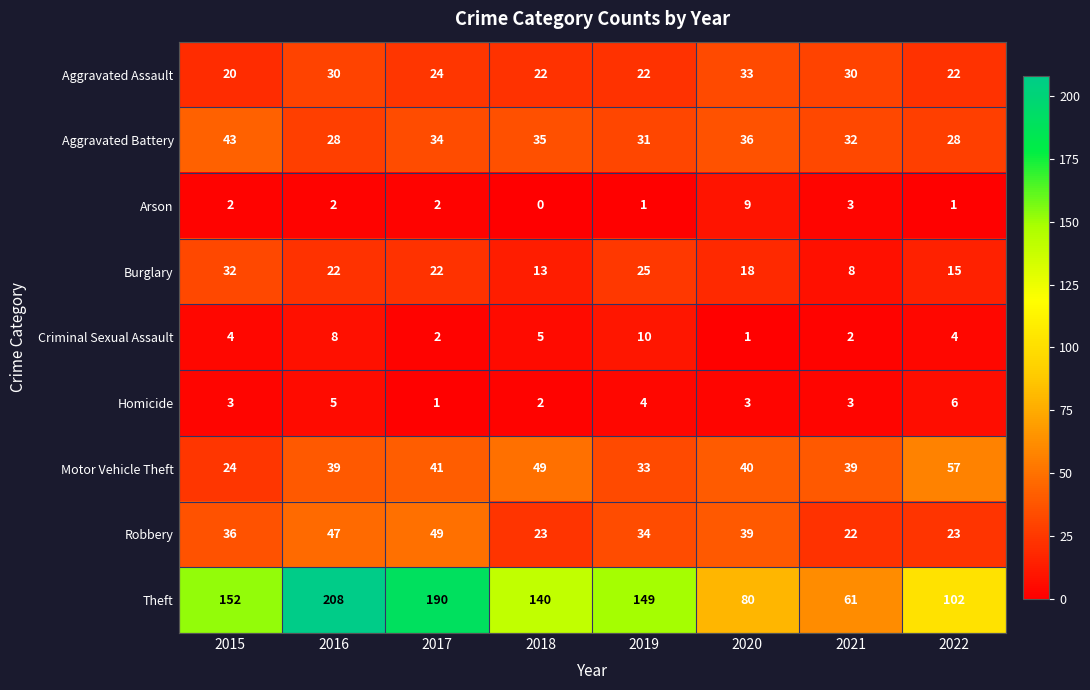

At which label is Arson closest to 4?

2021